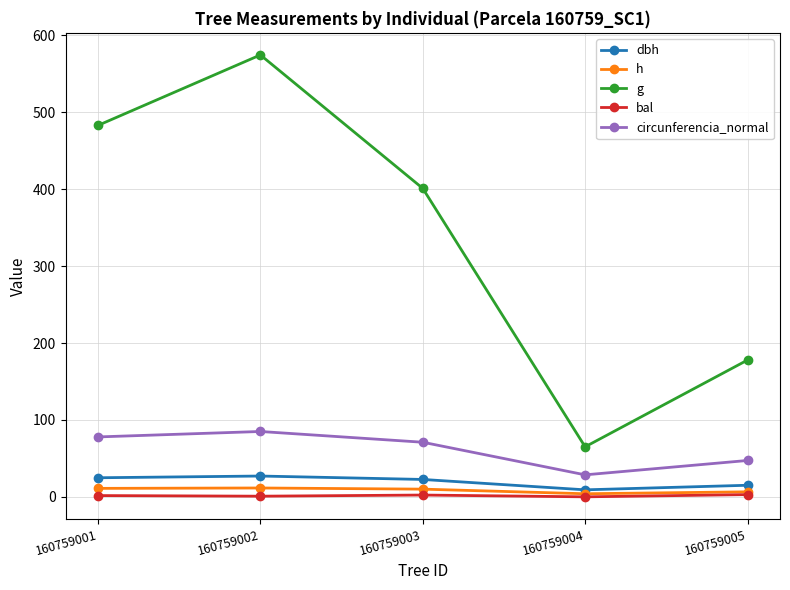

Which series has the largest total across all categories?

g